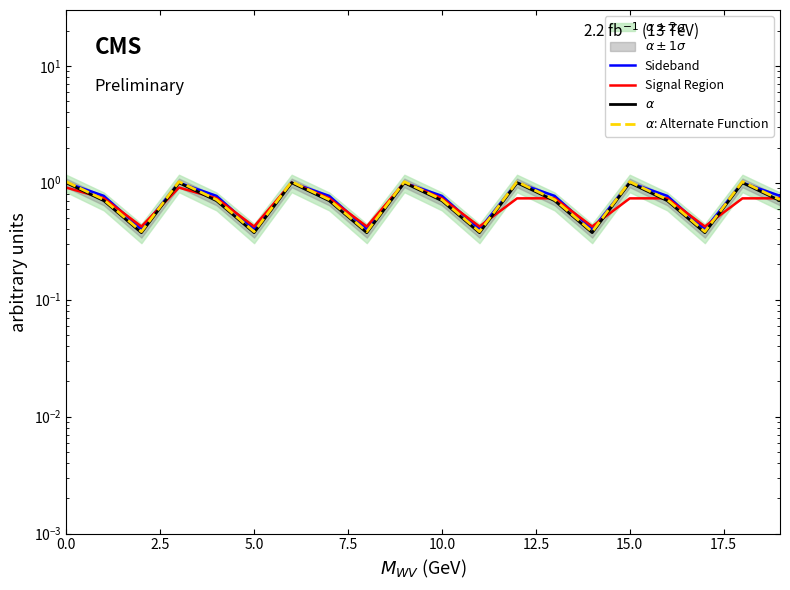

Does the chart display data point markers on the line(s)?

No